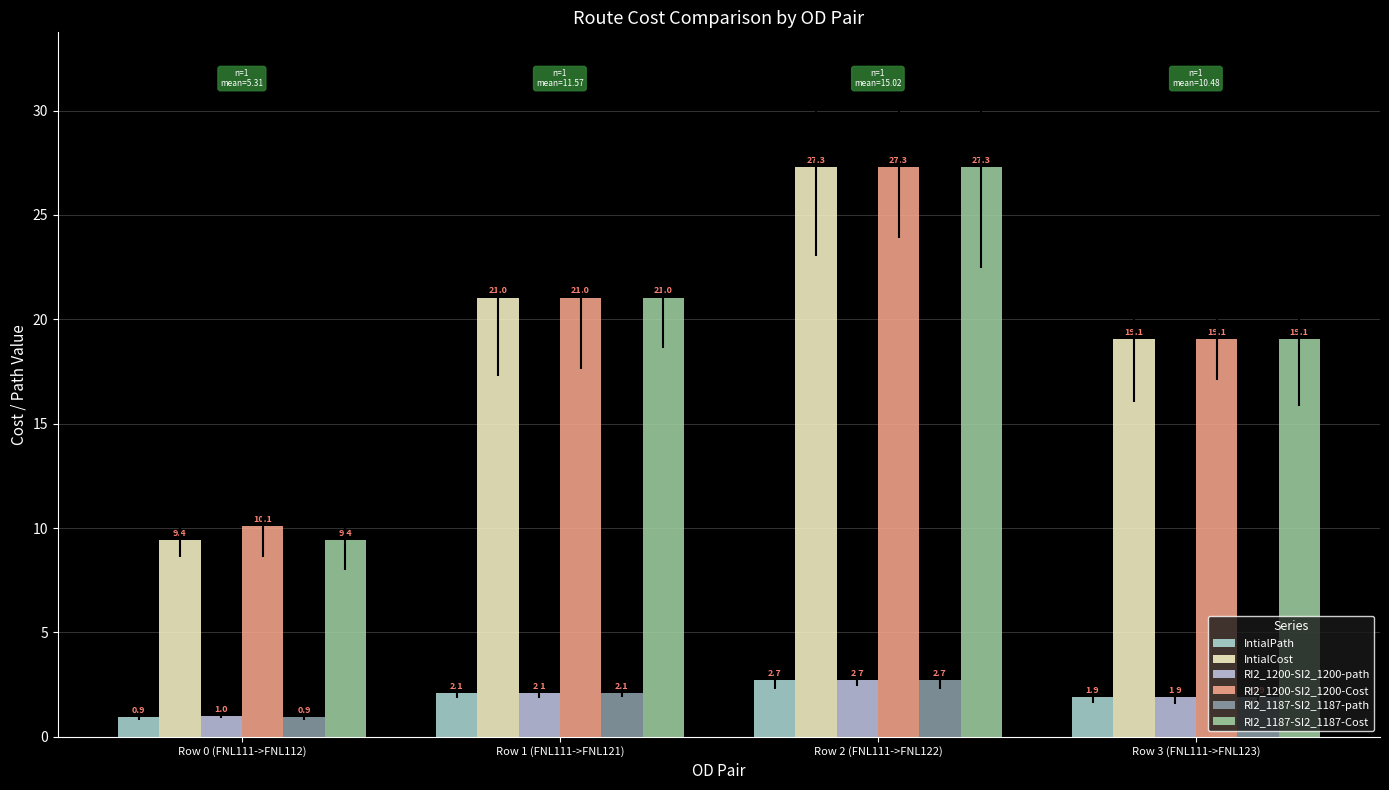

What is the difference between the highest and lowest values at Row 3 (FNL111->FNL123)?

17.1